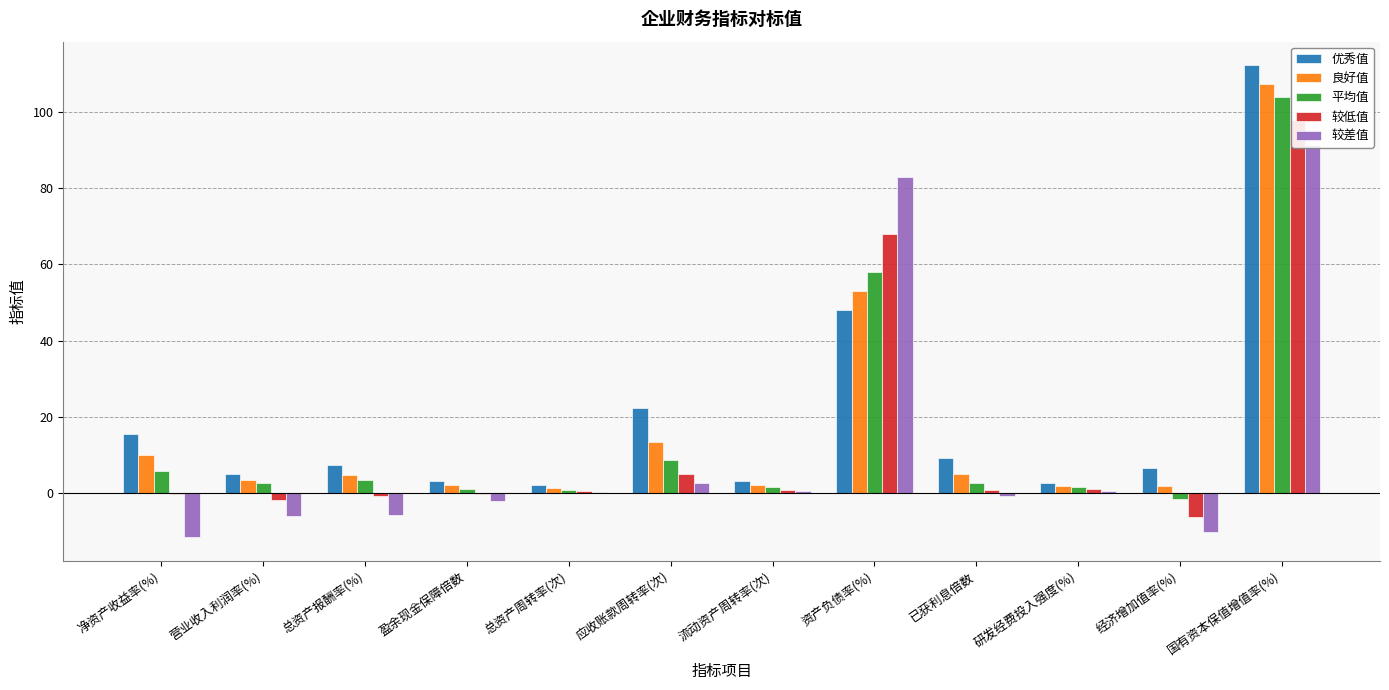

The 较差值 series shows 0.1 at 总资产周转率(次). True or false?

True